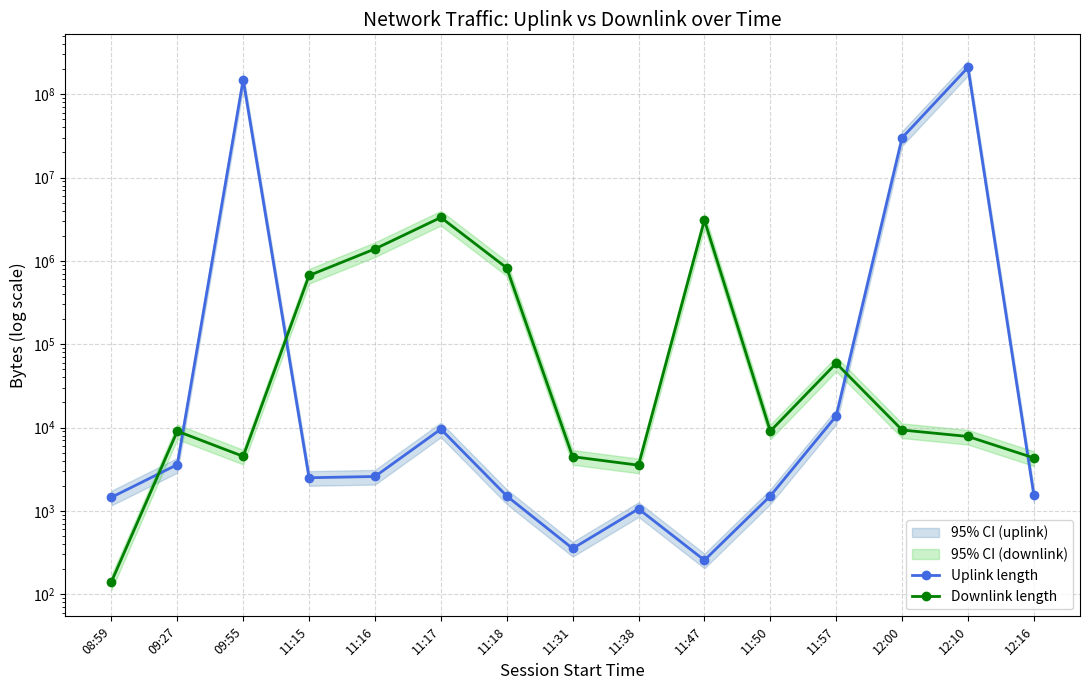

Which series has the widest spread of values?

Uplink length